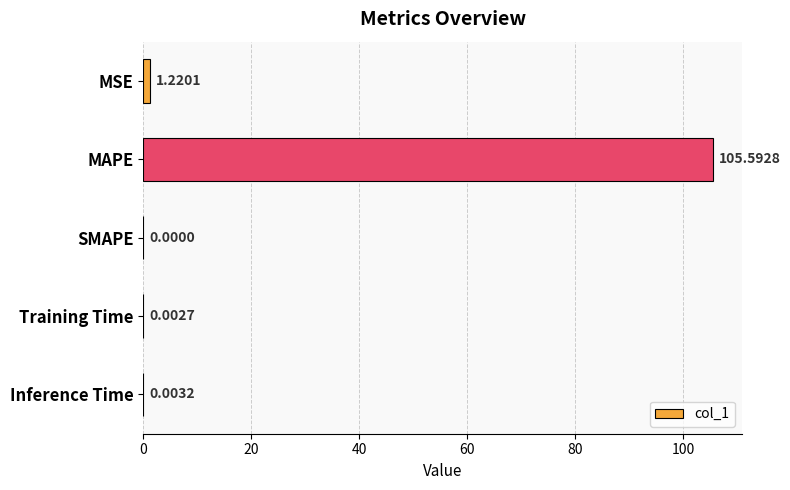

Between MAPE and SMAPE, which is larger?

MAPE